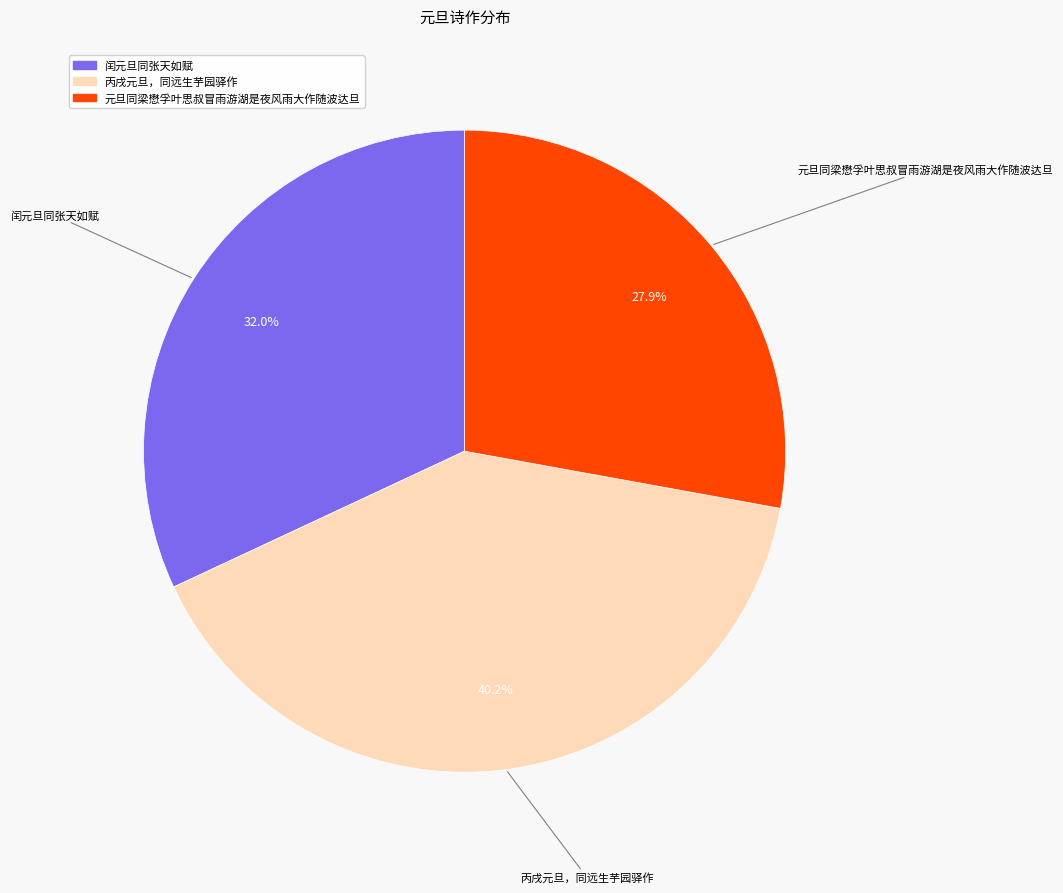

Approximately how many times larger is the value at 丙戌元旦，同远生芋园驿作 compared to 闰元旦同张天如赋?

1.3